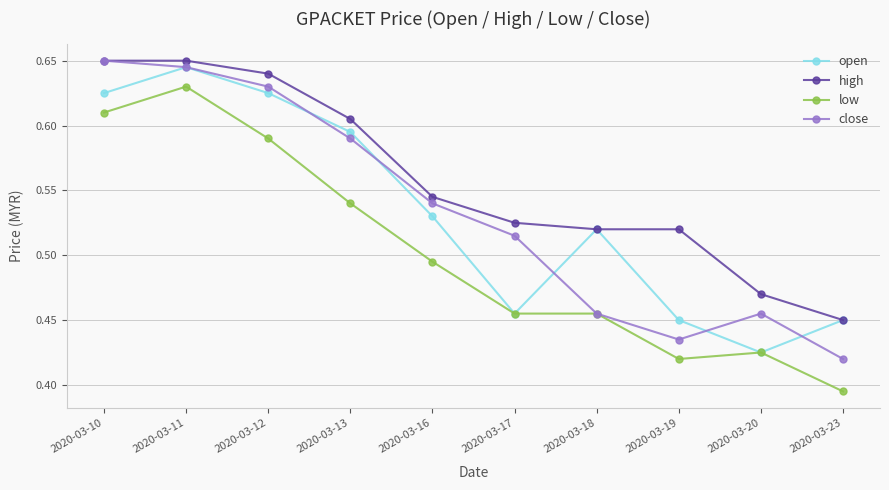

True or false: high and low intersect in this chart.

False